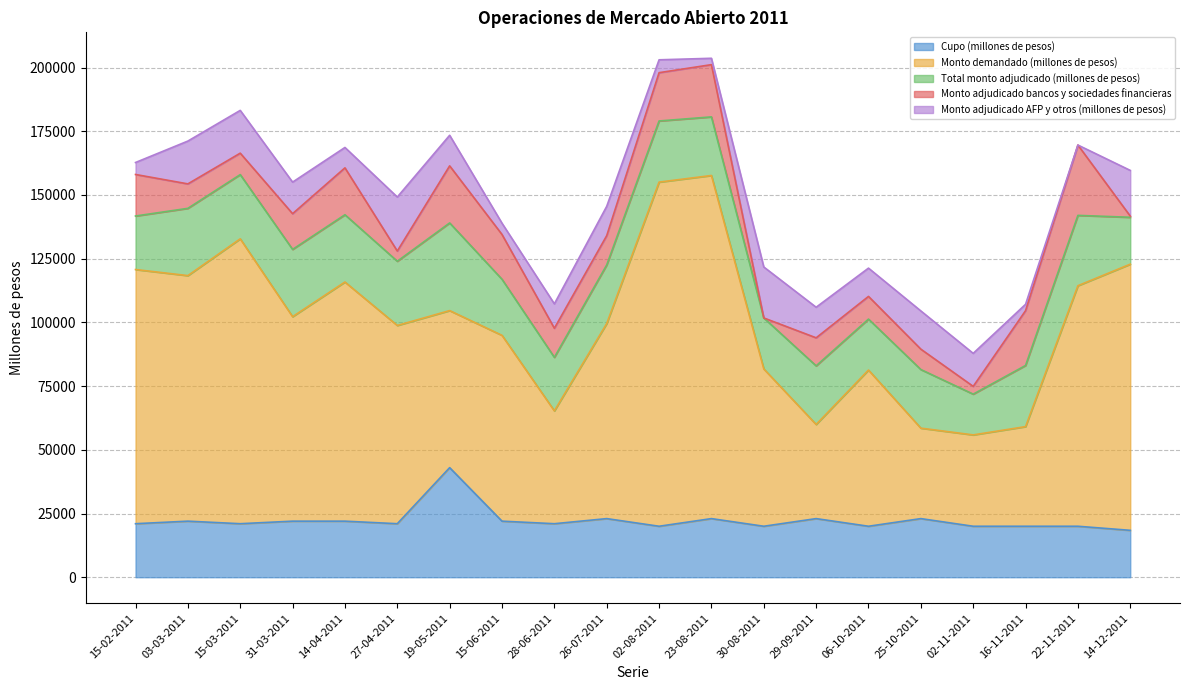

What is the maximum value shown in the chart?

135050